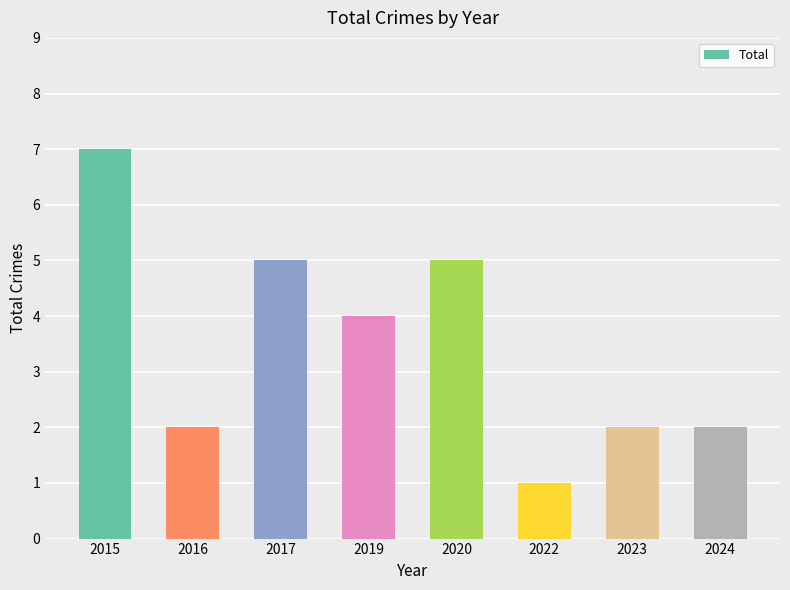

What is the ratio of the value at 2017 to the value at 2019?

1.2